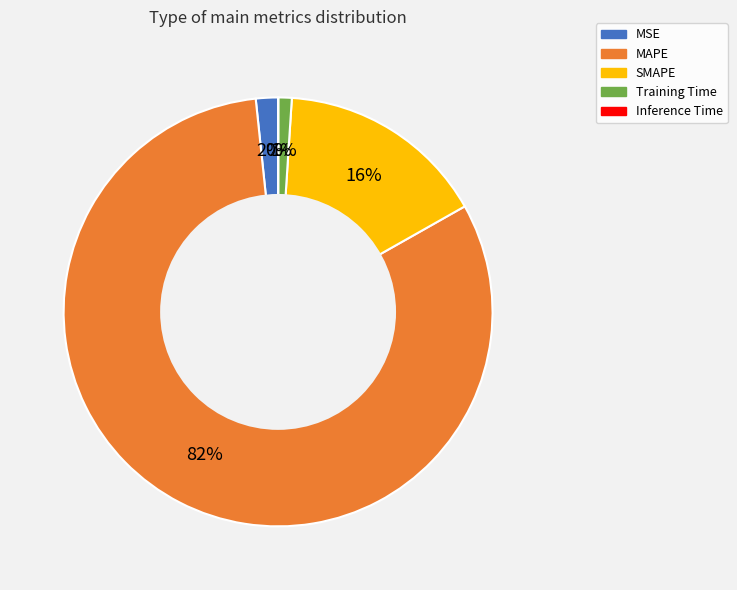

Which has a higher value, SMAPE or Training Time?

SMAPE